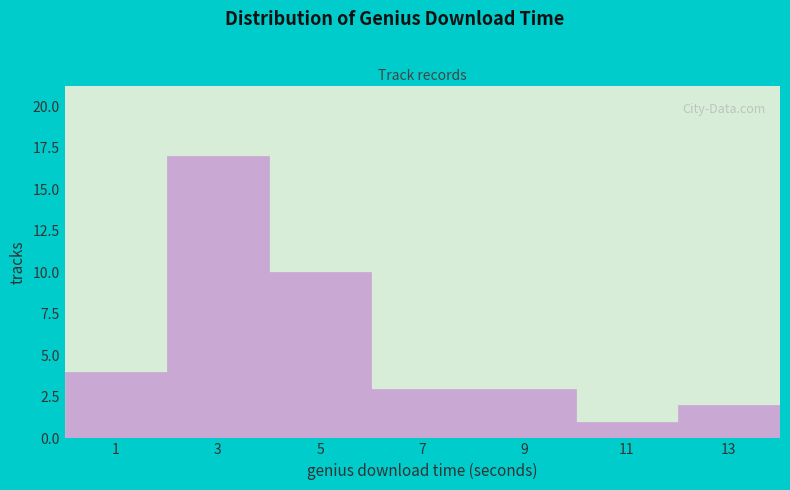

Which range on the x-axis has the tallest bar?

2 to 4